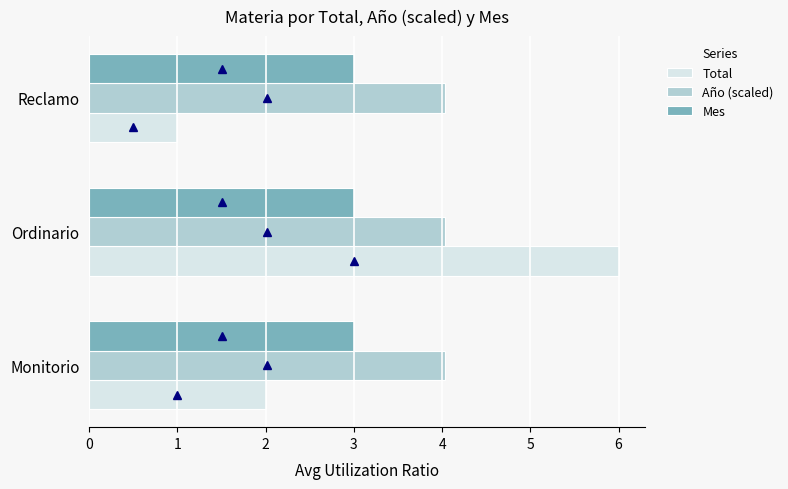

At which category is the sum across all series the highest?

Ordinario